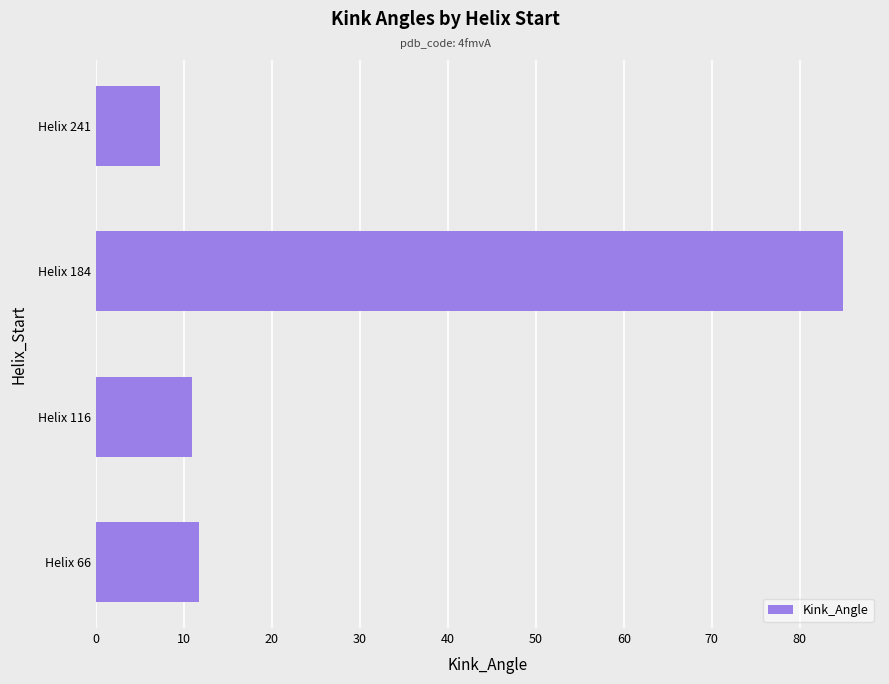

List the labels in order of value, smallest first.

Helix 241, Helix 116, Helix 66, Helix 184